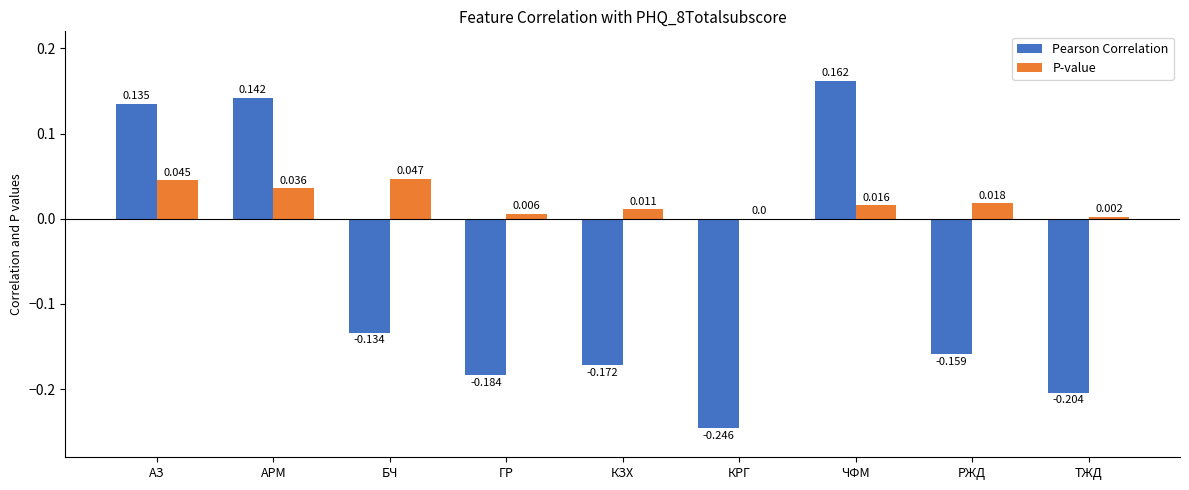

Which series has the largest total across all categories?

P-value